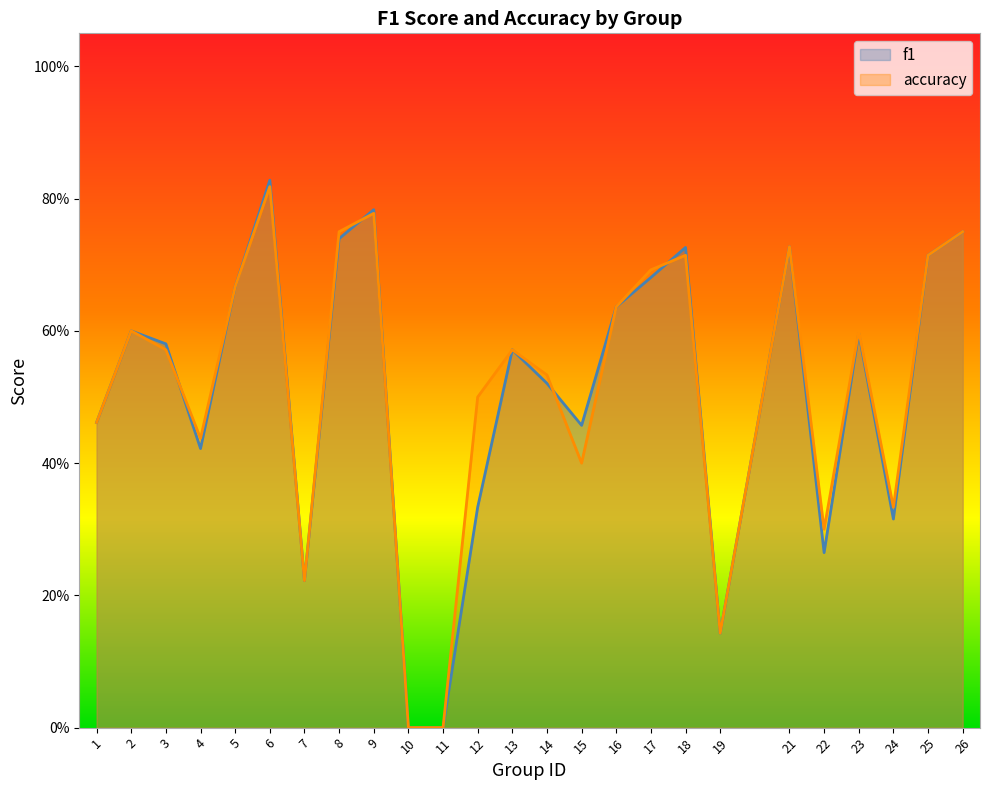

Read the f1 value at 2.

0.6